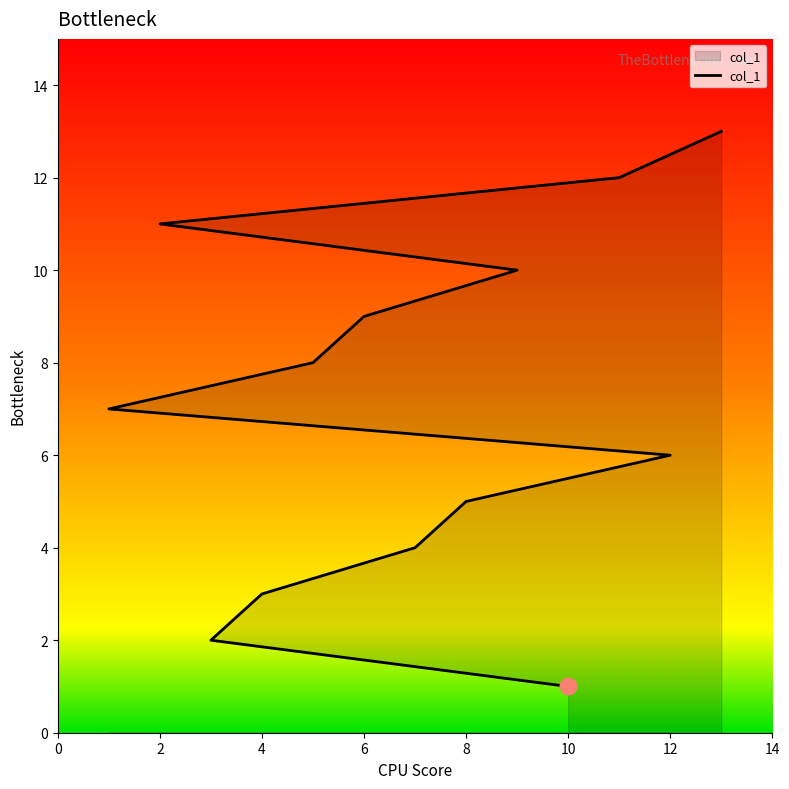

Reading left to right, extract all data points from this chart.

1	2	3	4	5	6	7	8	9	10	11	12	13